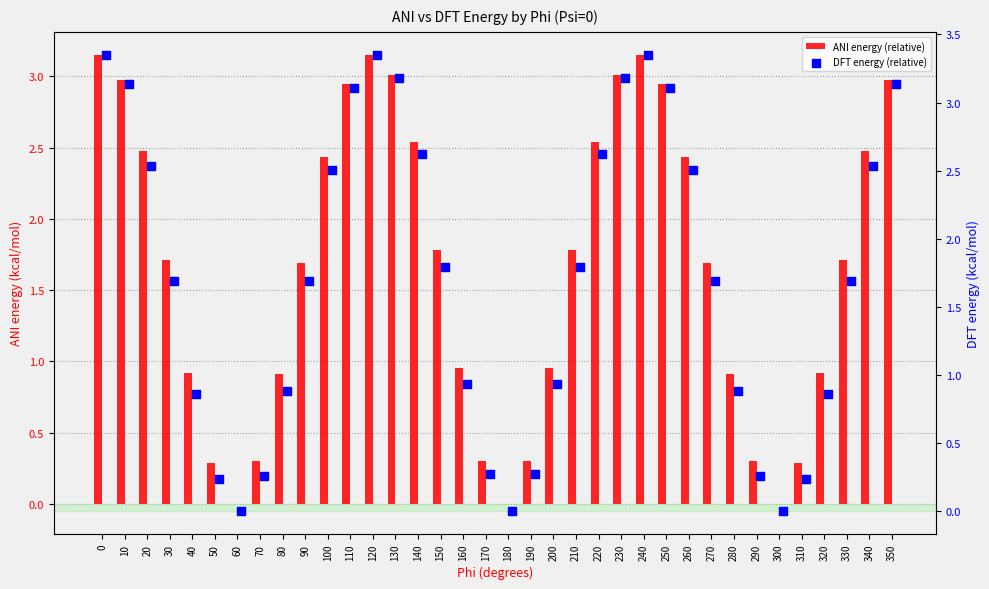

At how many categories does at least one series exceed 1?

21